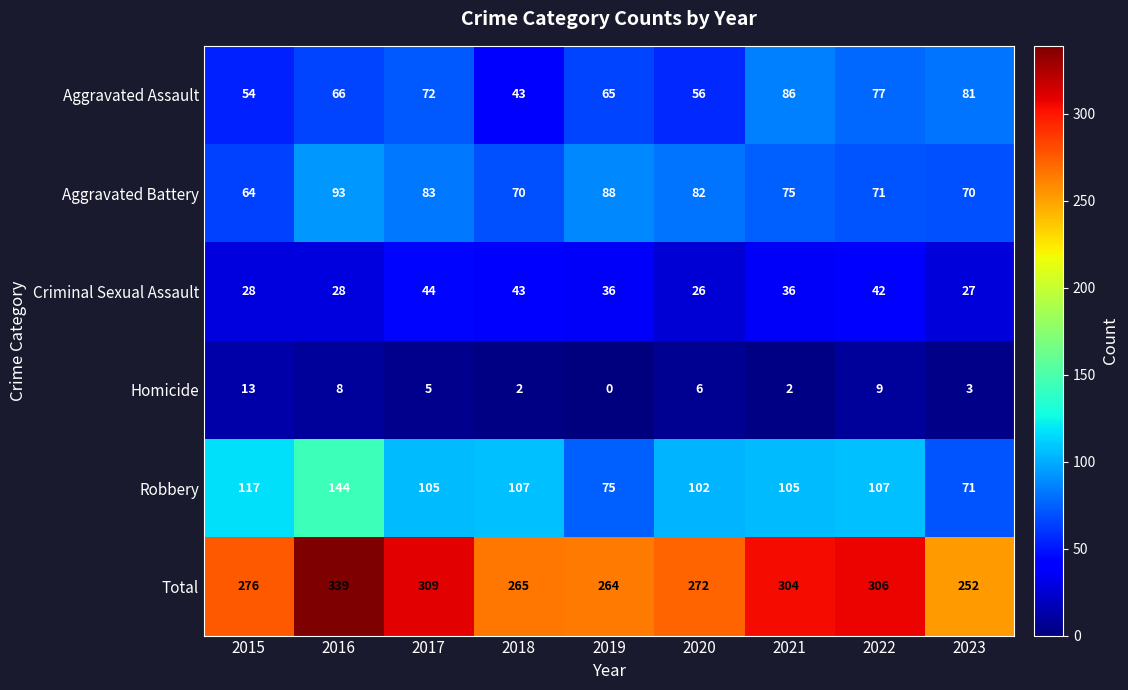

What is the difference between the maximum and minimum values in the Robbery series?

73